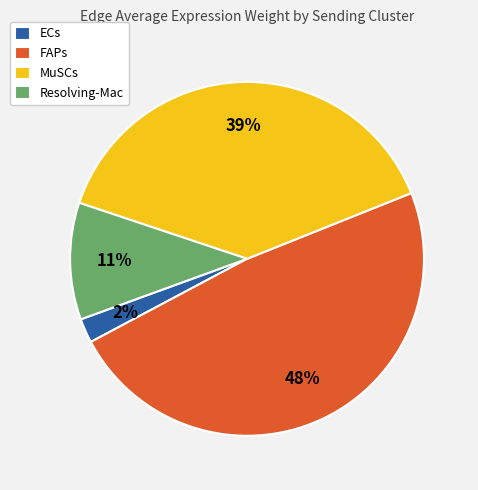

Is it true that Resolving-Mac is 11% of the pie?

True